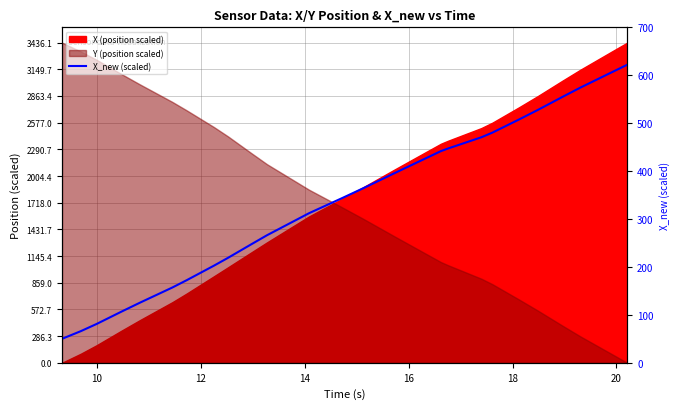

Reading right to left, list all the values displayed in this chart.

622.0	606.5	590.7	574.3	555.5	542.6	527.6	507.6	494.1	480.3	470.6	455.1	447.2	441.7	417.8	414.9	395.7	374.1	363.8	342.8	334.1	322.8	312.1	292.8	279.6	266.2	247.0	219.1	202.8	190.5	172.3	157.0	142.6	125.4	106.6	95.7	81.1	66.0	61.2	50.0